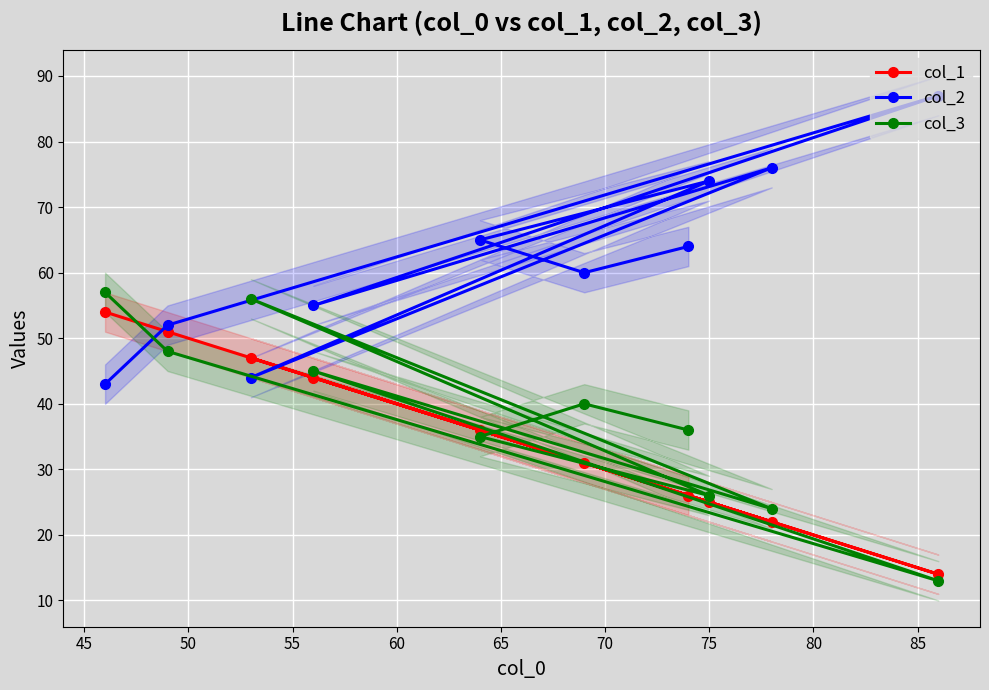

What is the highest value of the col_3 series?

57